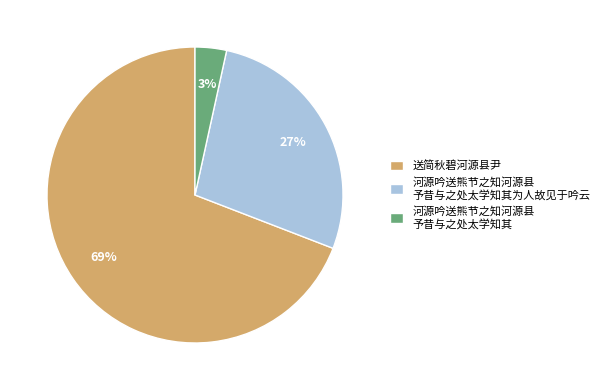

Between 河源吟送熊节之知河源县 予昔与之处太学知其为人故见于吟云 and 河源吟送熊节之知河源县 予昔与之处太学知其, which is larger?

河源吟送熊节之知河源县 予昔与之处太学知其为人故见于吟云